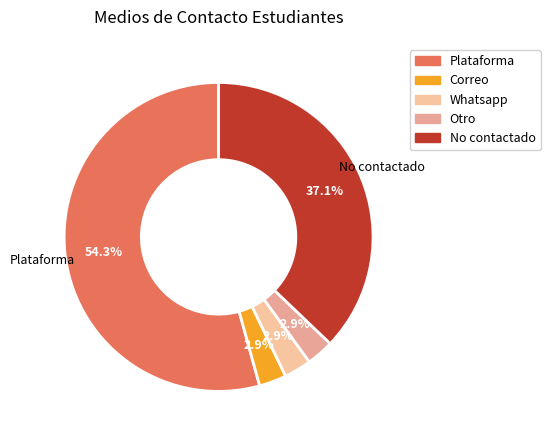

Rank the categories by value from highest to lowest.

Plataforma, No contactado, Correo, Whatsapp, Otro